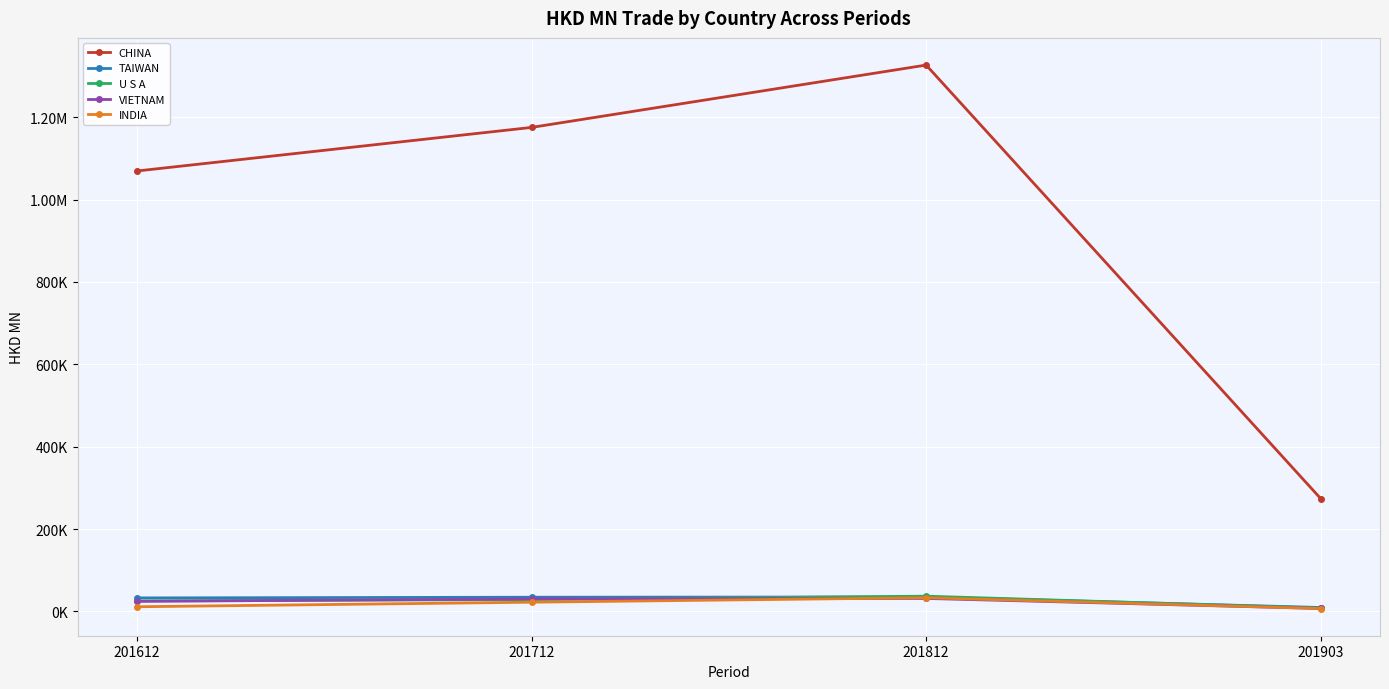

The VIETNAM series shows 11691.6 at 201712. True or false?

False